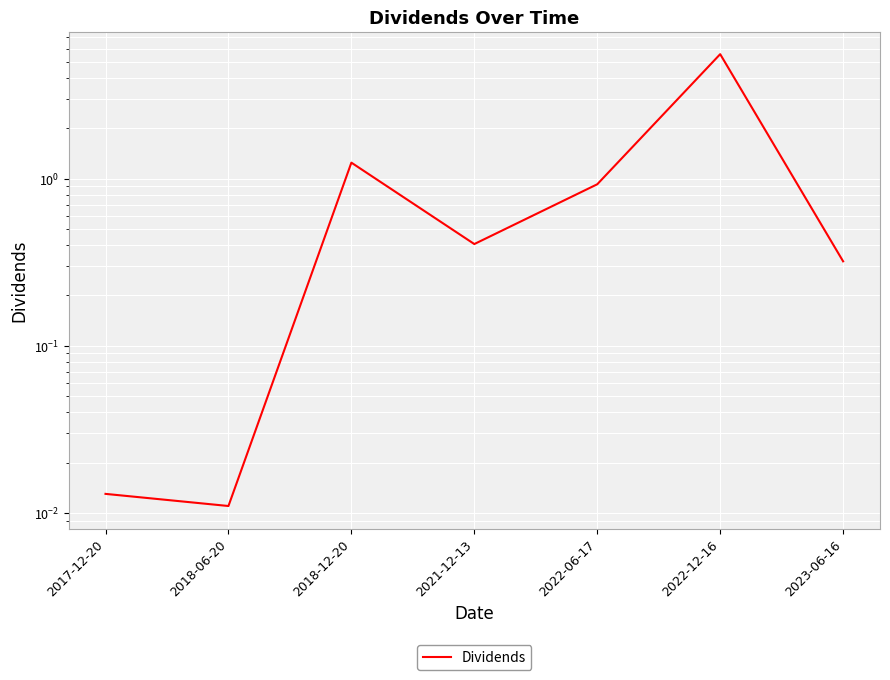

What is the change in value from 2018-06-20 to 2023-06-16?

+0.3